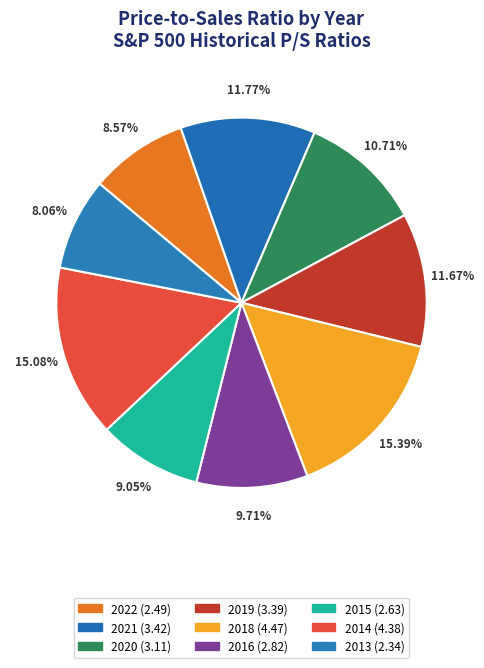

What percentage is the 2016 slice, to the nearest percent?

10%